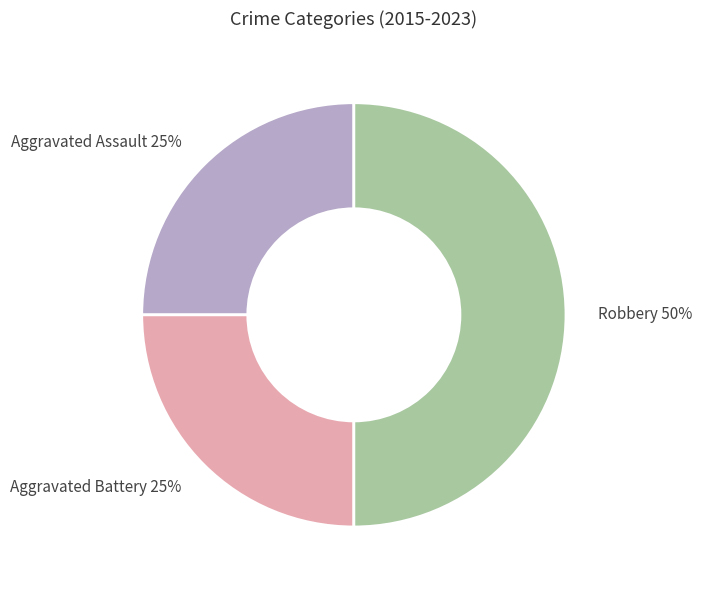

Do Aggravated Assault and Robbery together represent more than half of the pie?

Yes